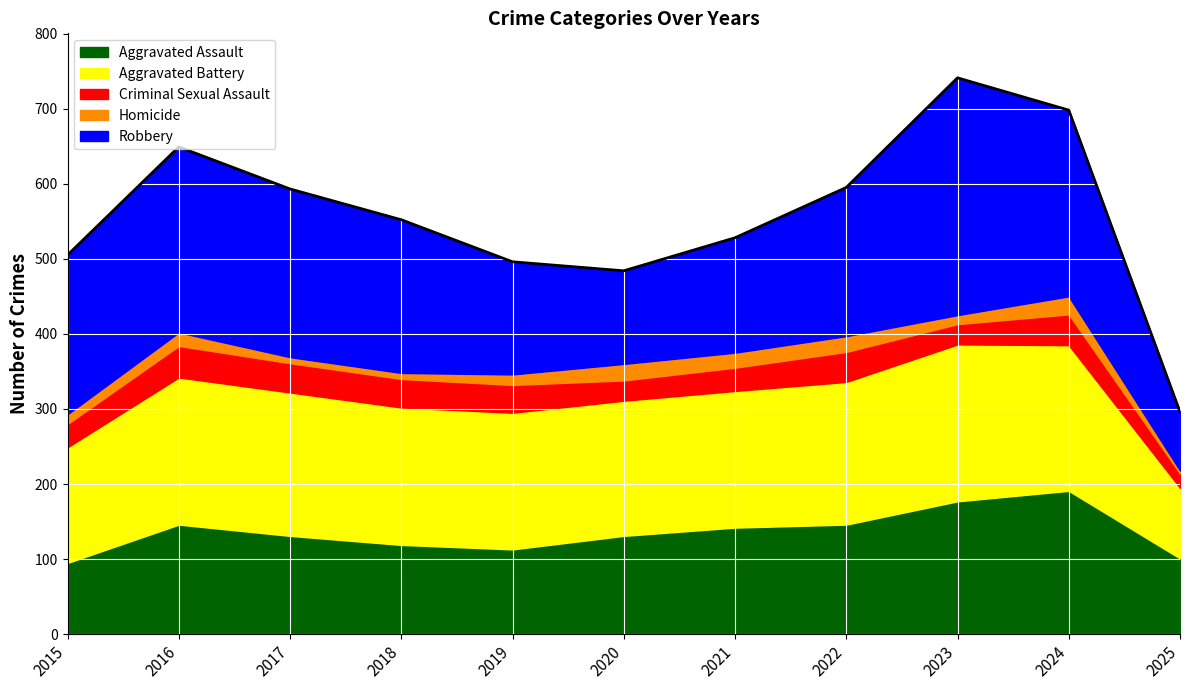

What is the minimum value for Robbery?

78